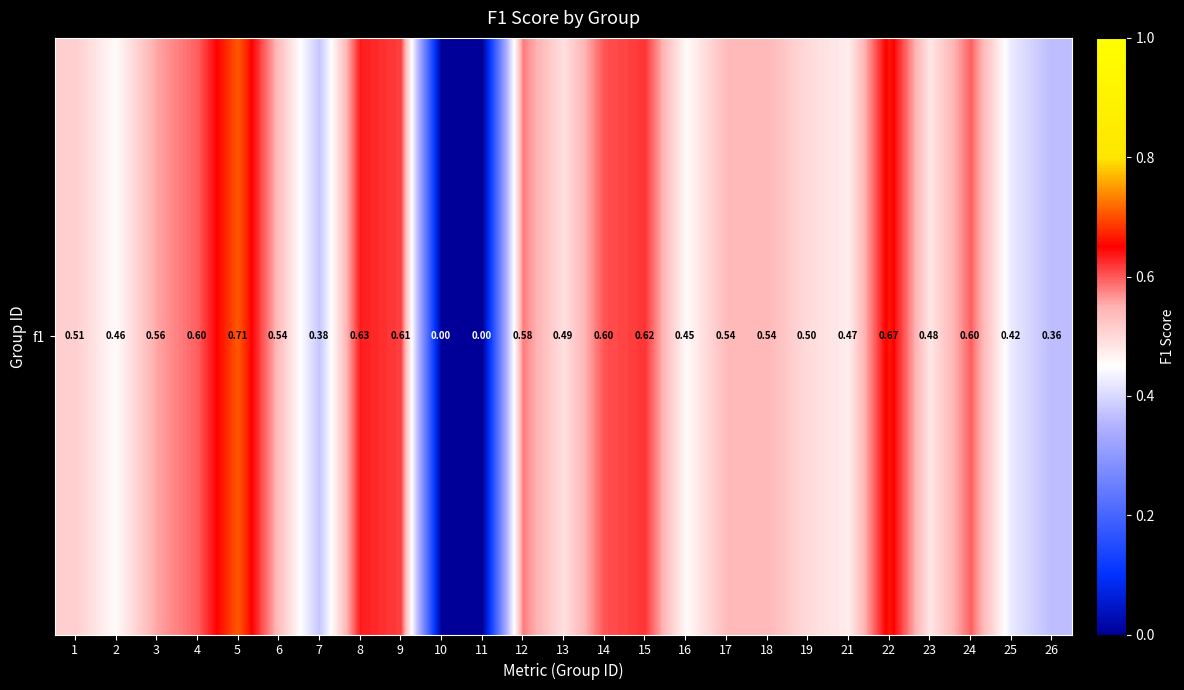

What is the difference between the values at 15 and 5?

0.1